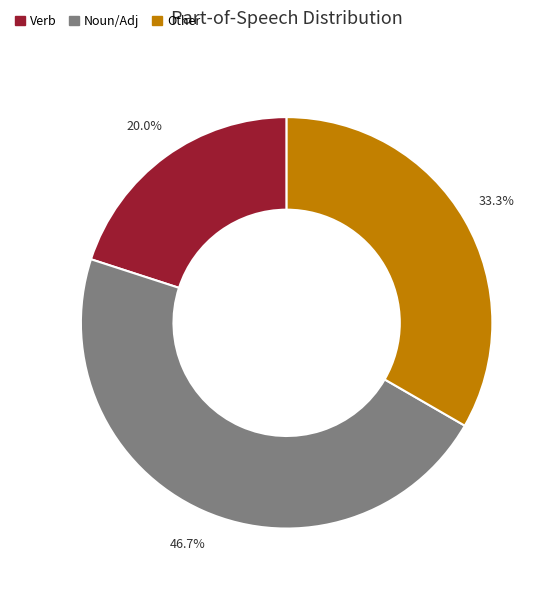

What is the ratio of the value at Other to the value at Verb?

1.7